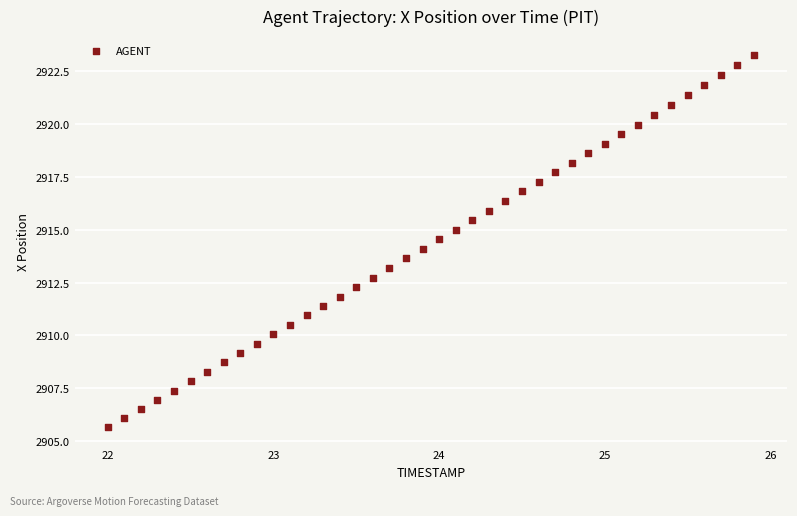

What is the range of X values (max minus min)?

3.9